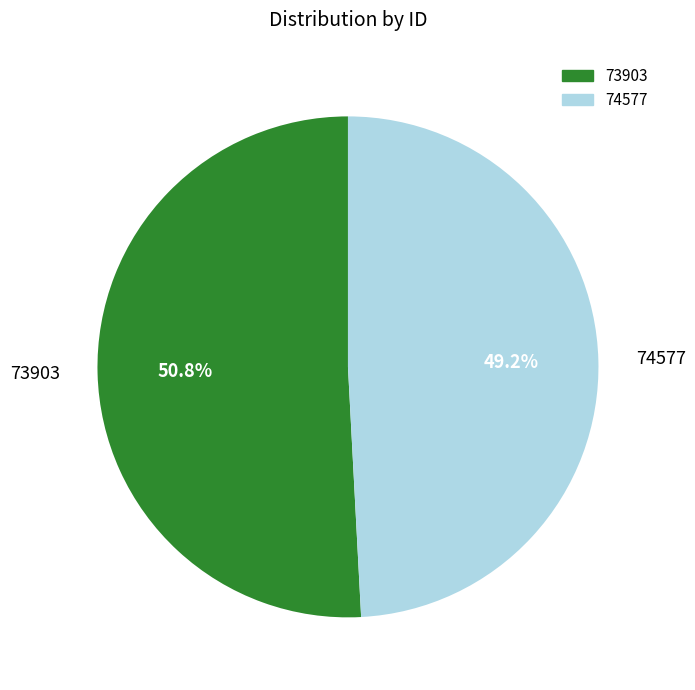

To the nearest percent, what percentage of the pie is 74577?

49%